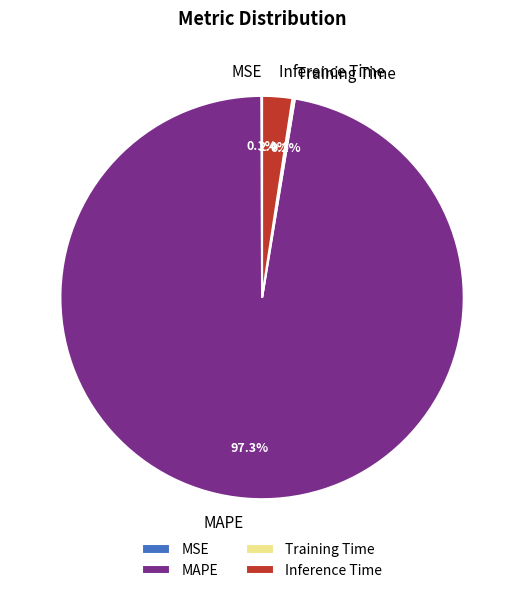

Which slice is the largest?

MAPE